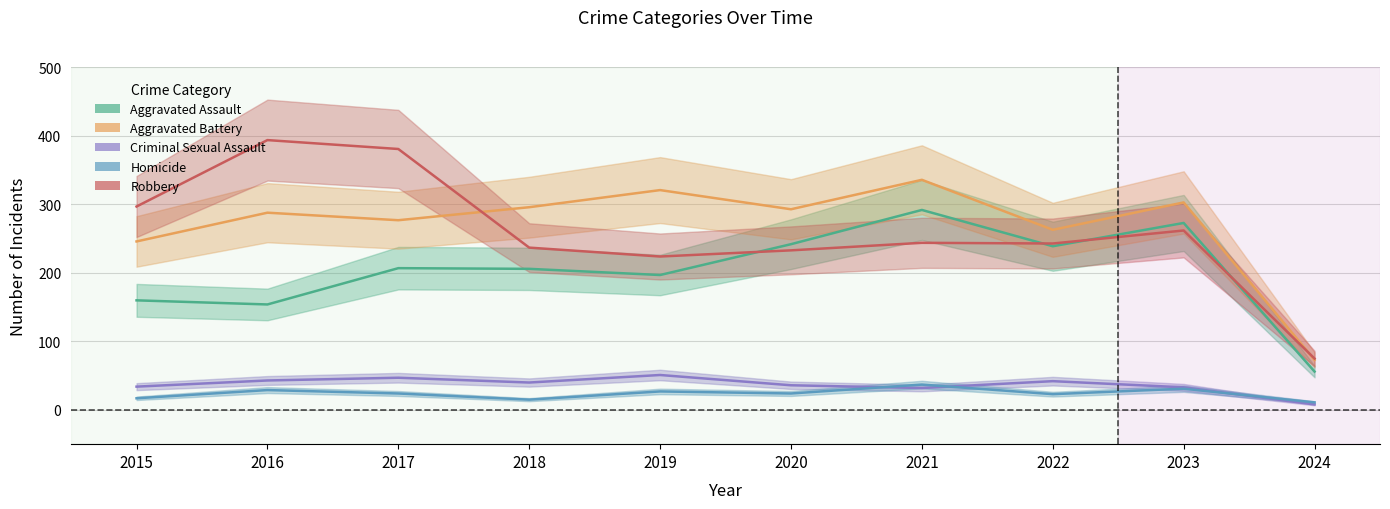

What is the difference between the second highest and second lowest values in the Aggravated Assault series?

119